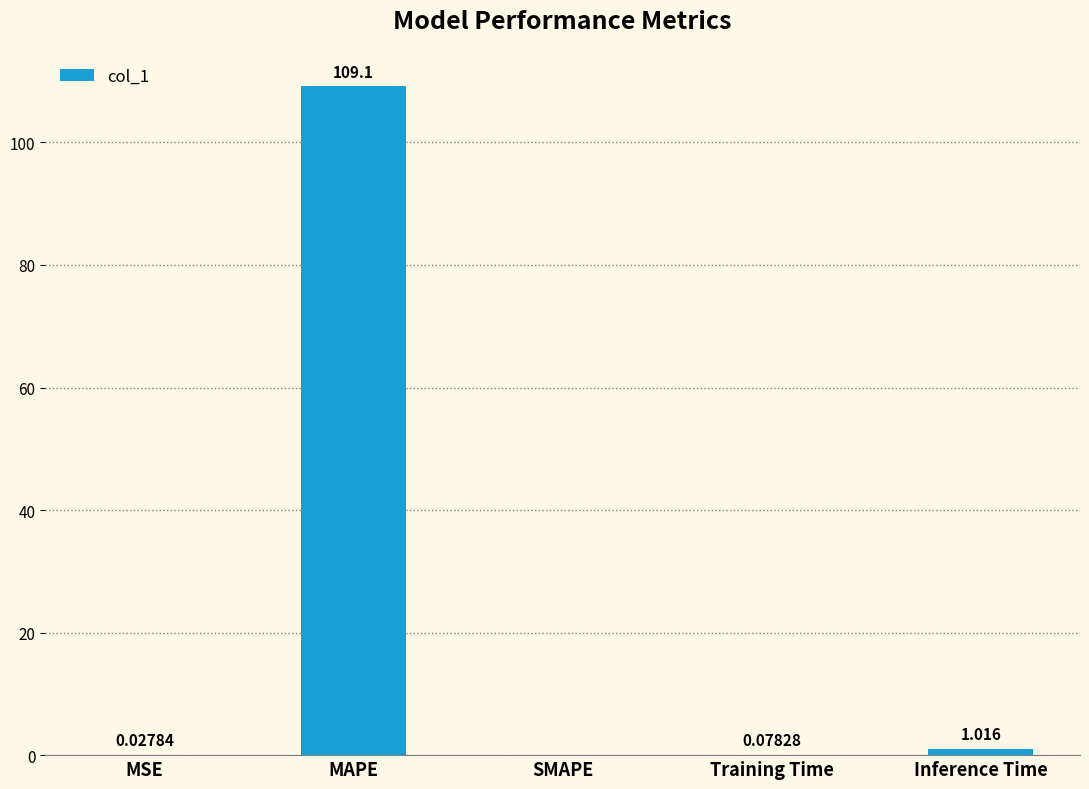

Which label corresponds to the largest value in the chart?

MAPE